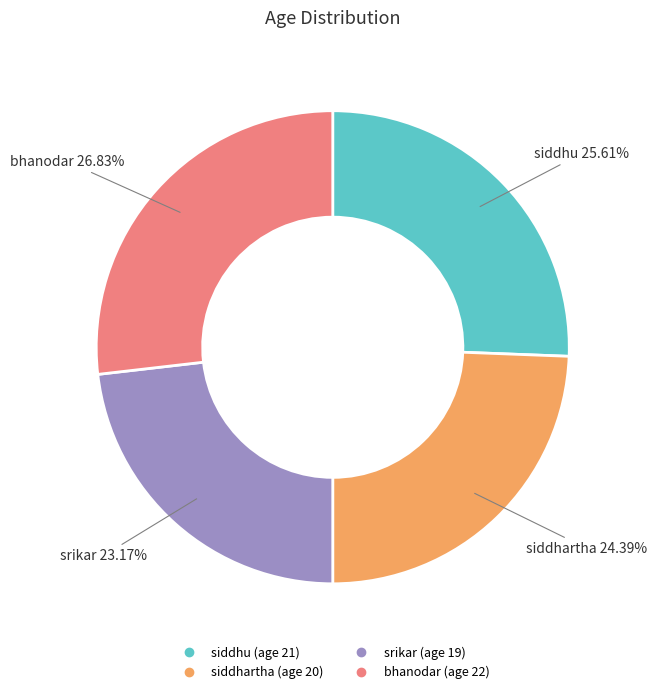

Does bhanodar account for over 50% of the chart?

No